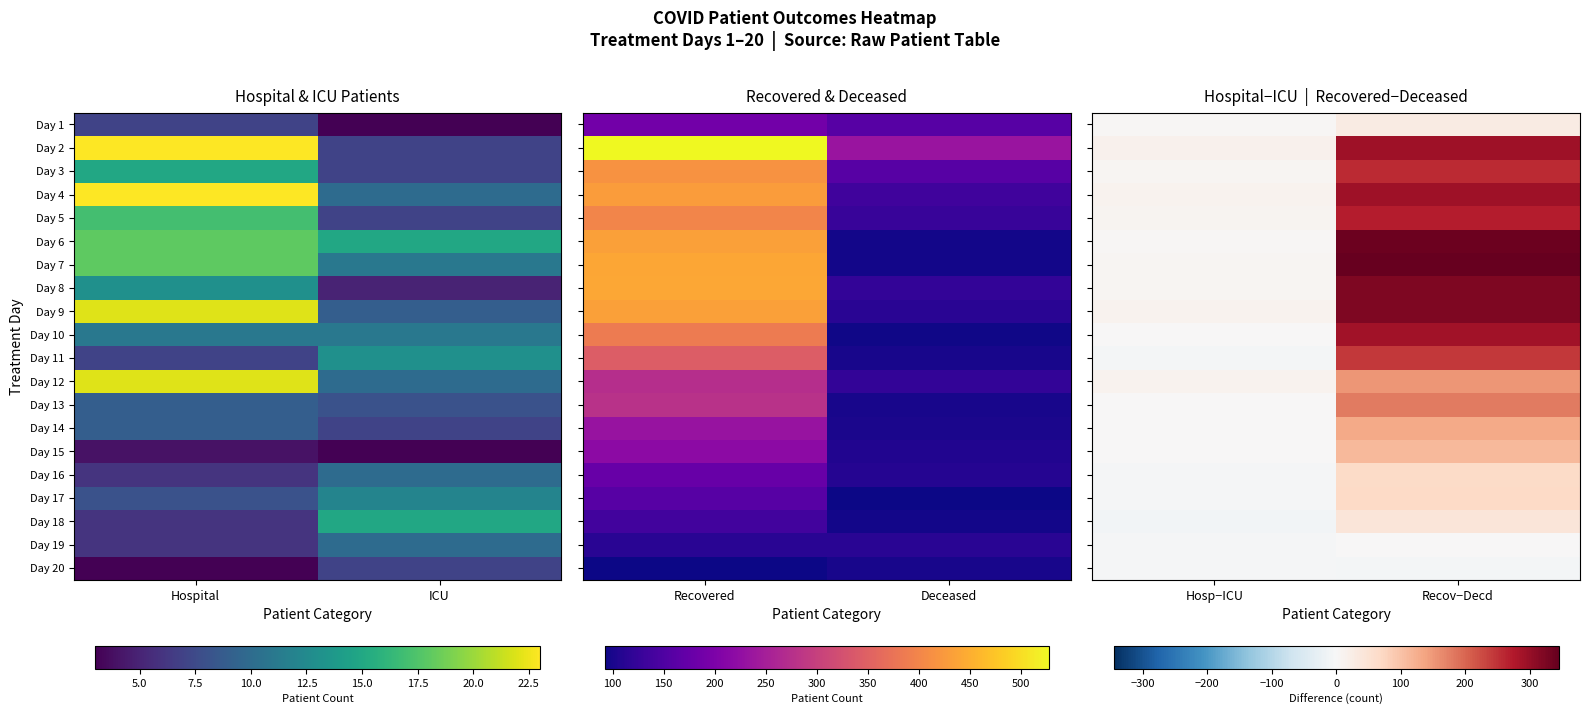

What is the difference between the maximum and minimum values in the Day 3 series?

250